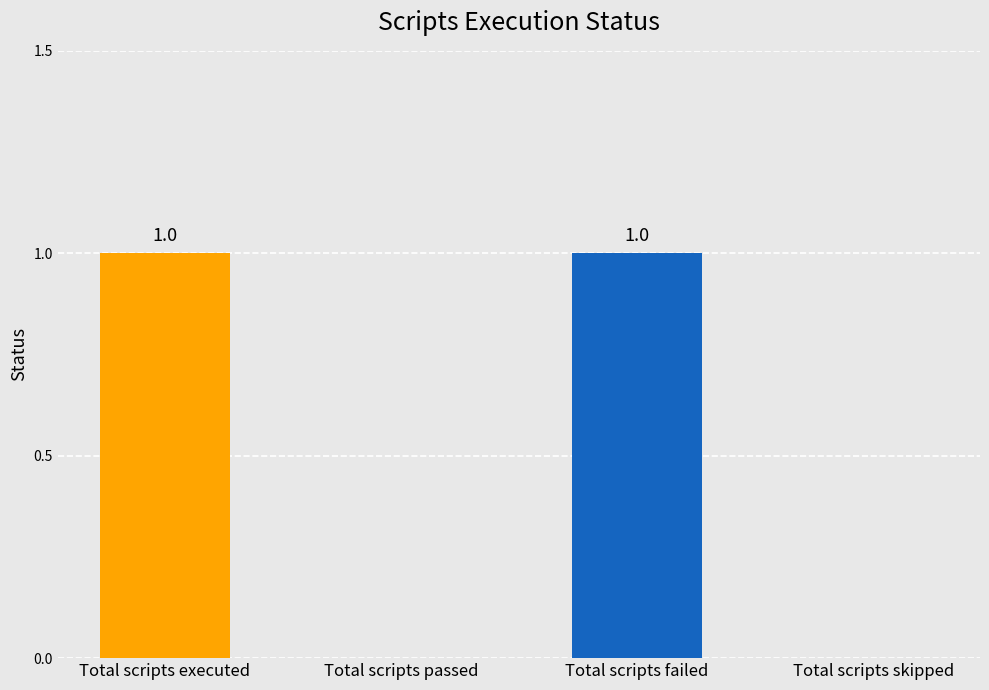

Which has a higher value, Total scripts skipped or Total scripts failed?

Total scripts failed